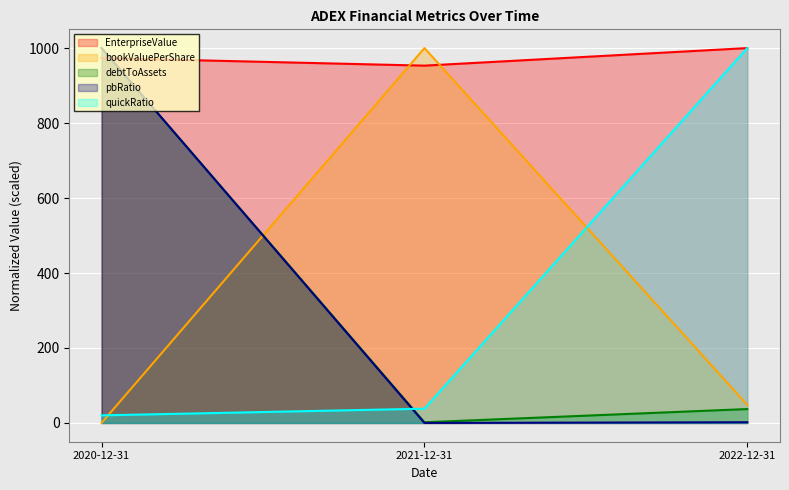

Which series changed the most between 2020-12-31 and 2022-12-31?

pbRatio